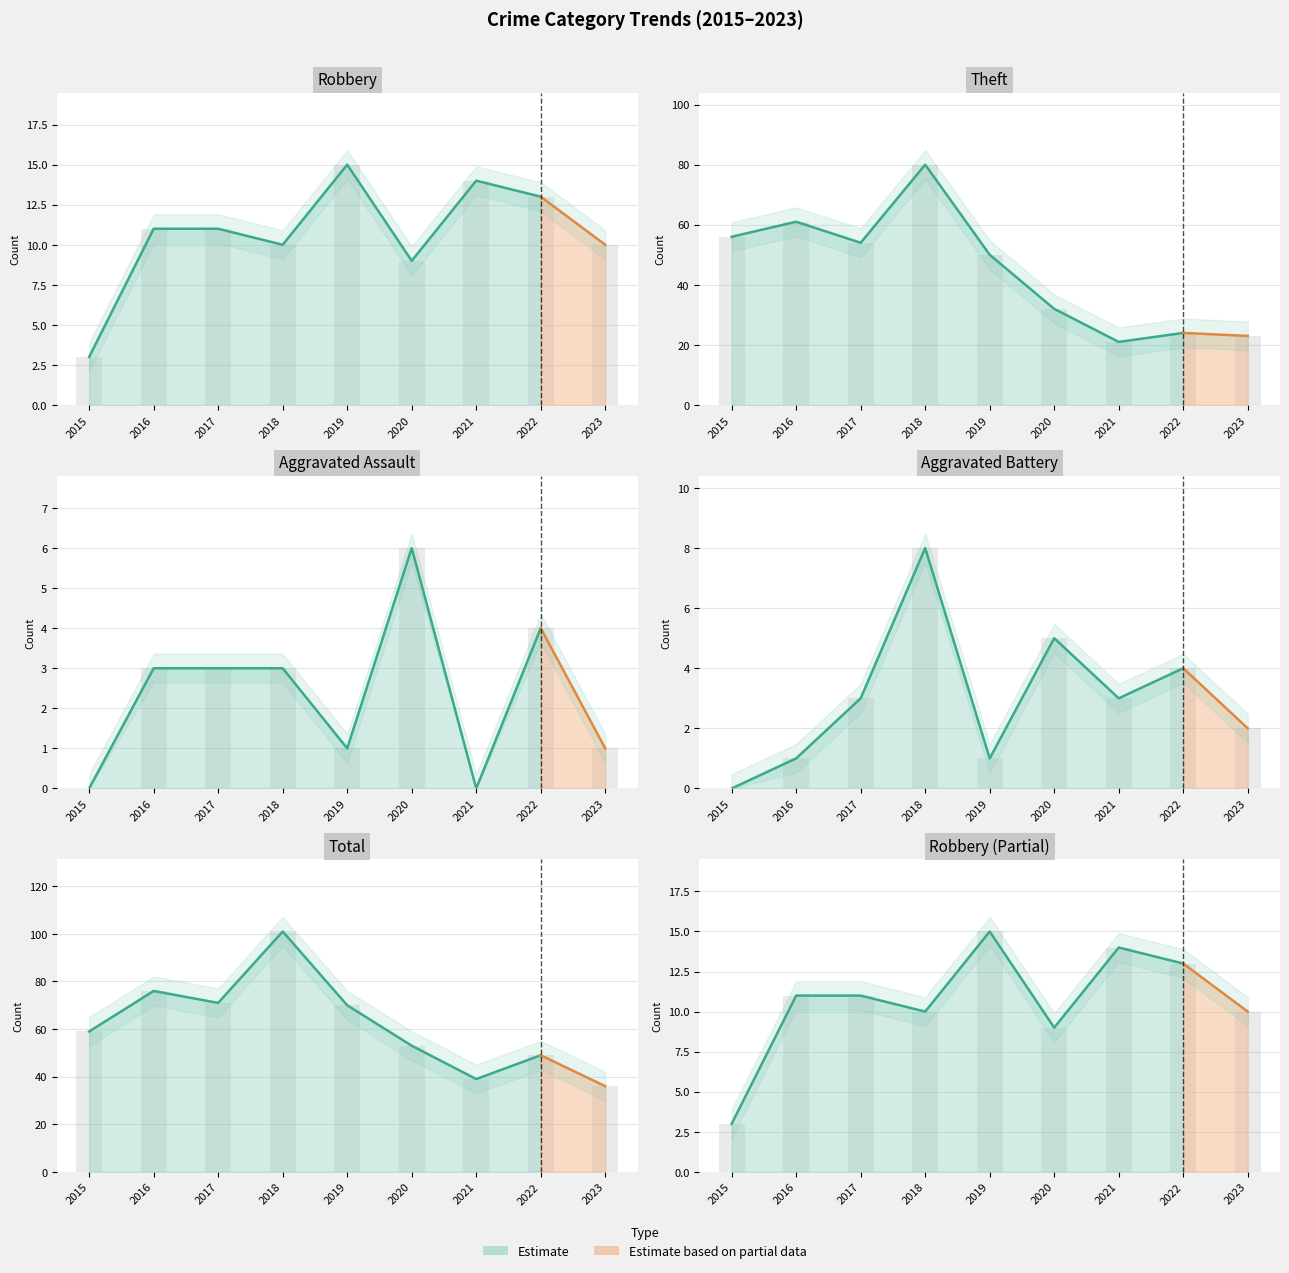

True or false: Theft has a value of 16 at 2019.

False